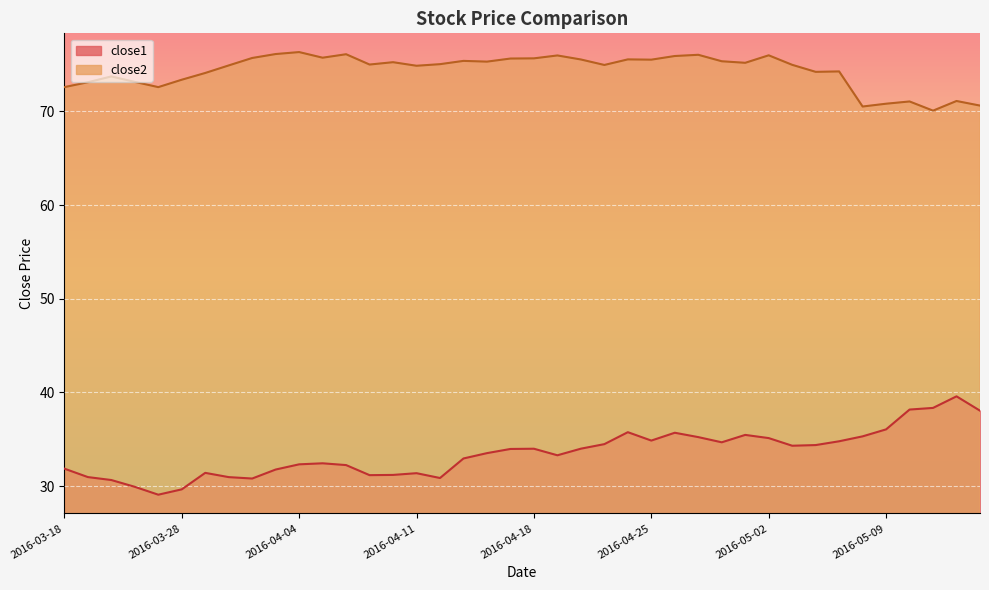

At which category does close1 reach its first local valley?

2016-03-24